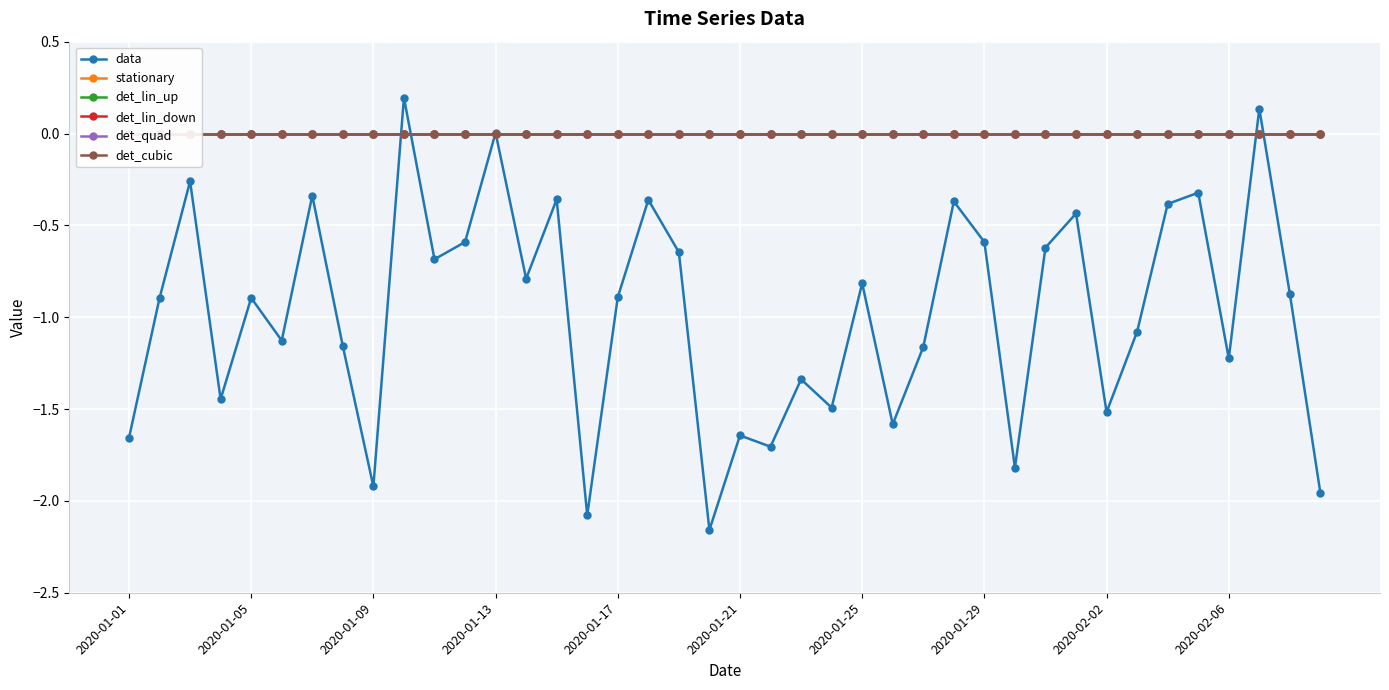

True or false: data has more than 2 interior local peaks.

True